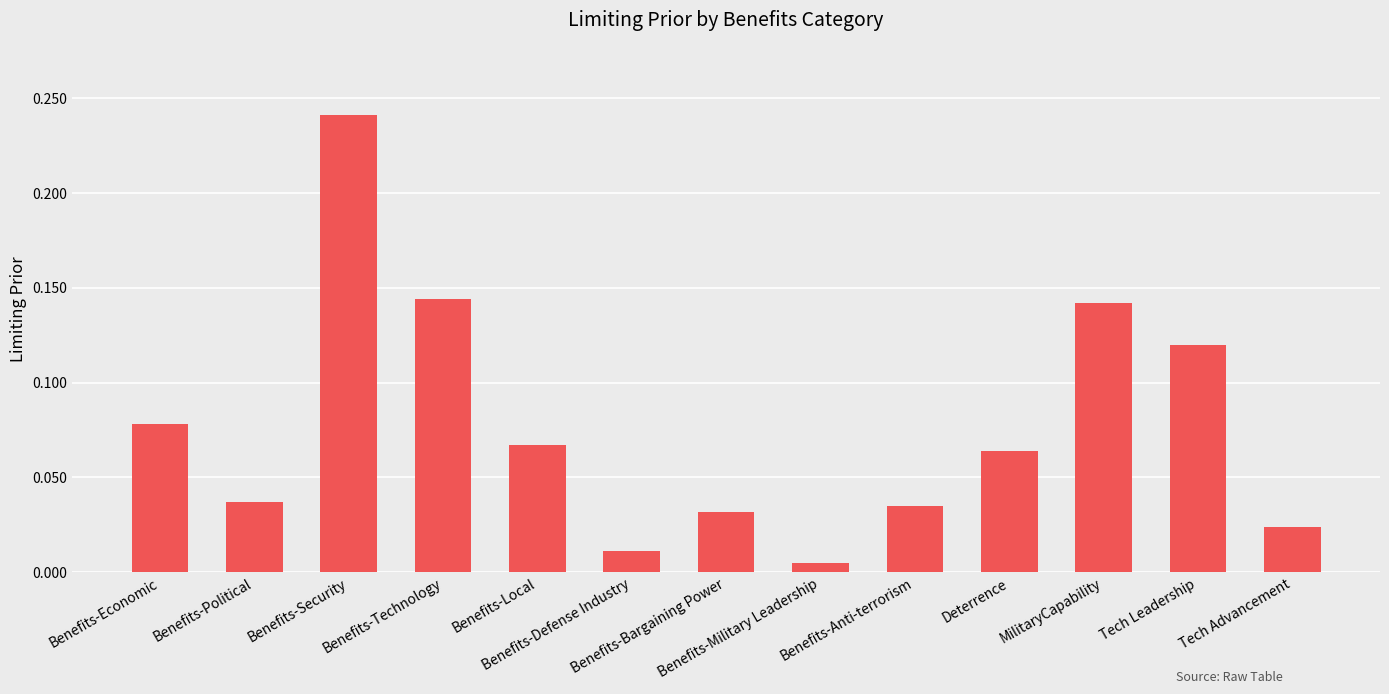

Which label corresponds to the largest value in the chart?

Benefits-Security